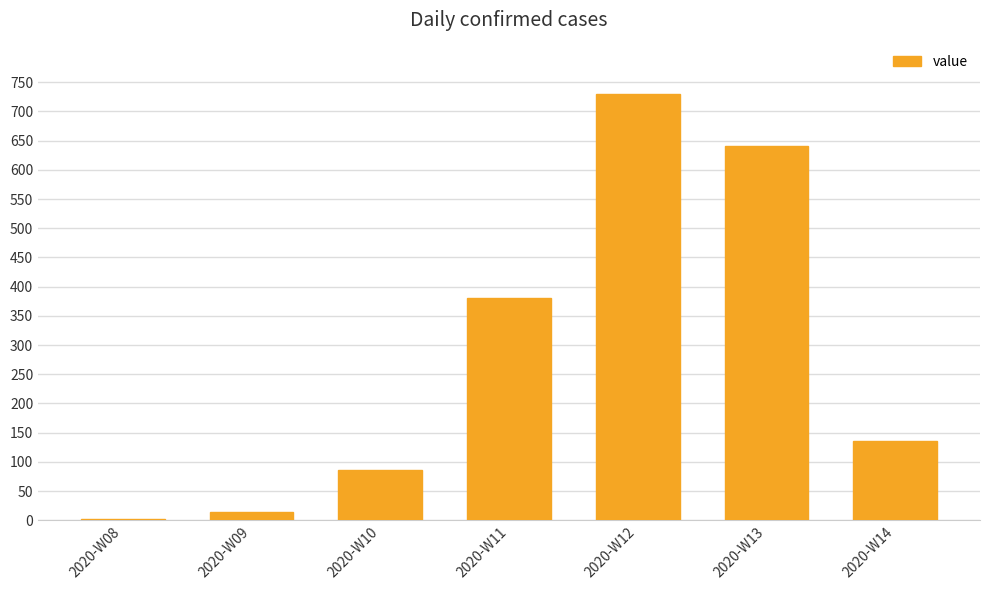

What is the change in value from 2020-W11 to 2020-W14?

-245